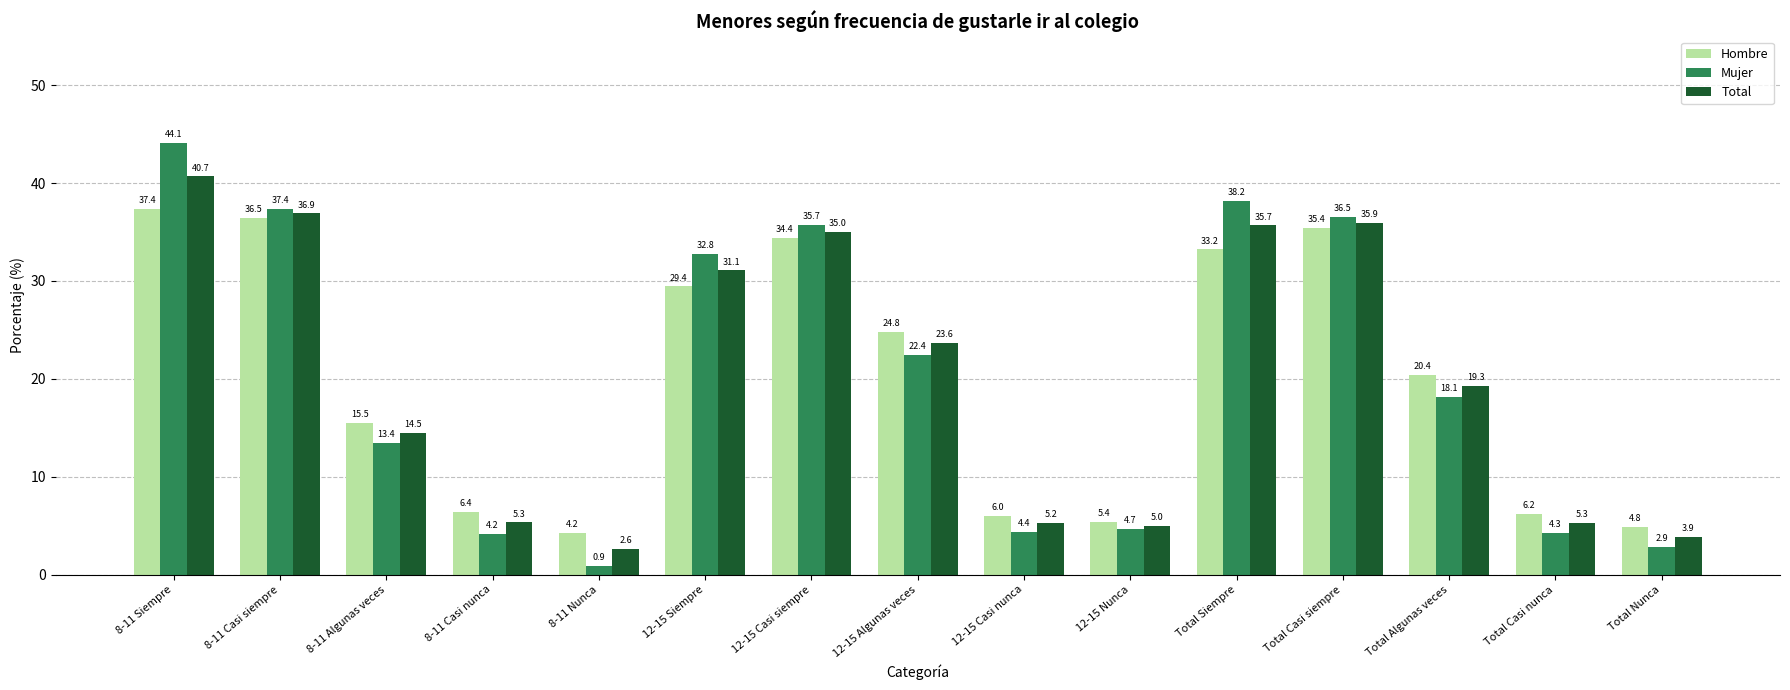

Which category has the highest value in the Mujer series?

8-11 Siempre